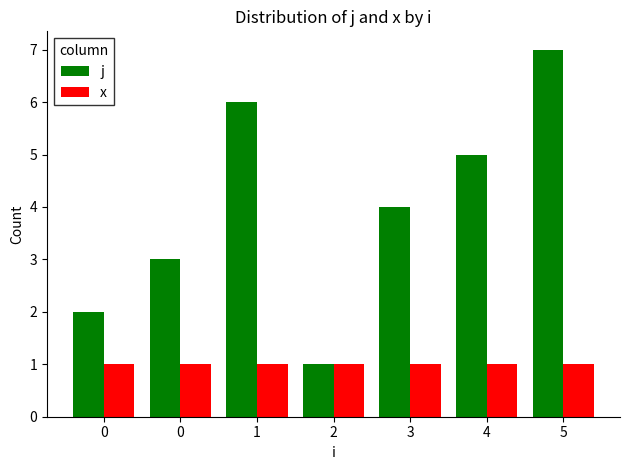

At 1, list the series in order from largest to smallest.

j, x